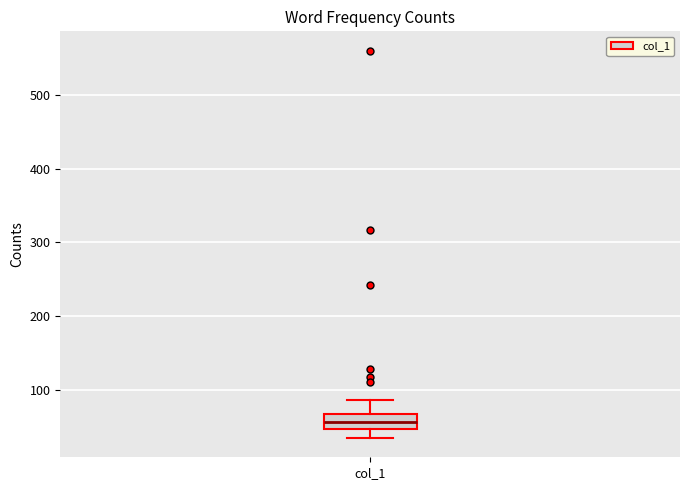

Read this box plot against the y-axis: the position of the median line, the range covered by the box, and the ends of both whiskers. The values are not printed on the chart, so give them approximately, as read against the axis.

median 60, box 50 to 70, whiskers 40 to 90